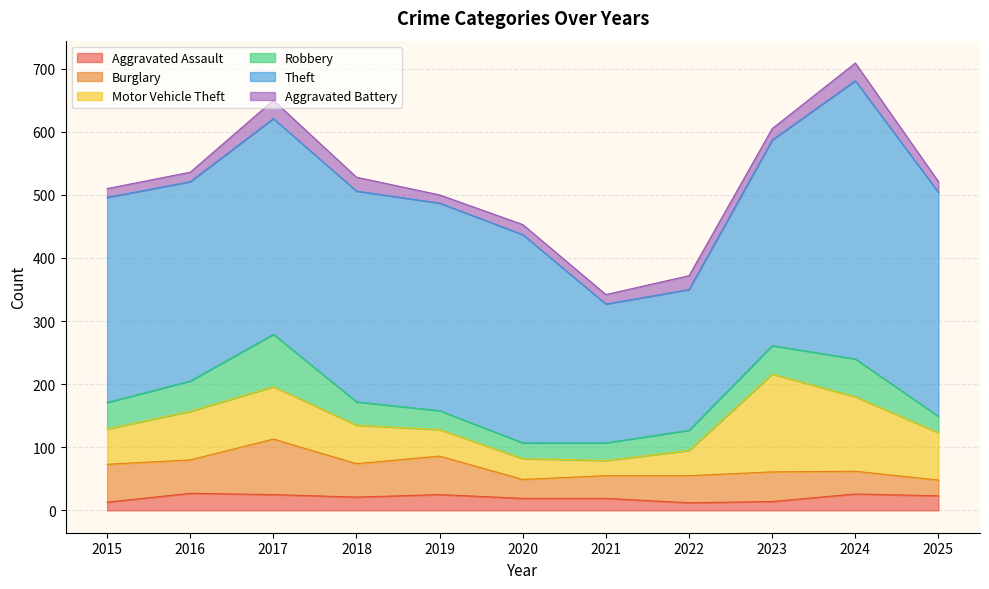

At which label does Robbery first exceed 37?

2015